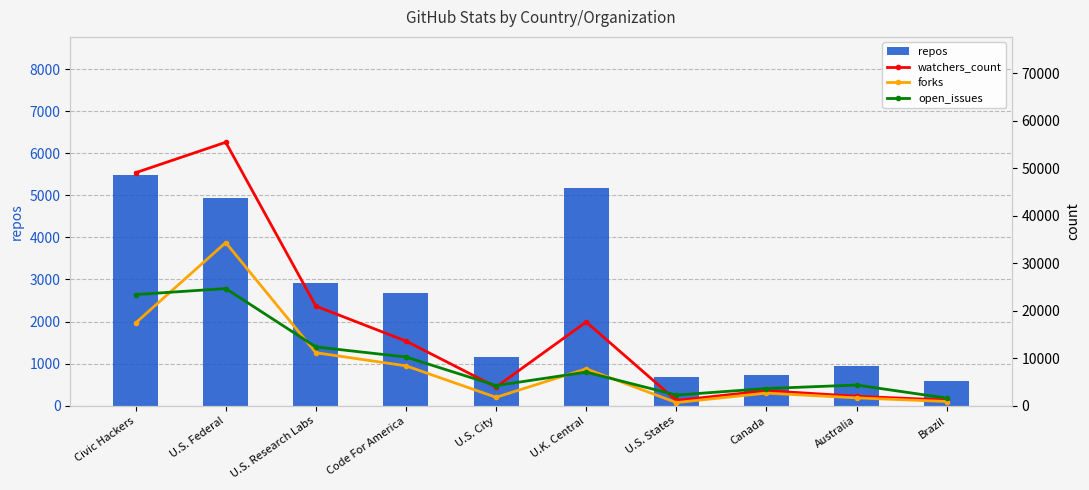

What is the lowest value of the open_issues series?

1609